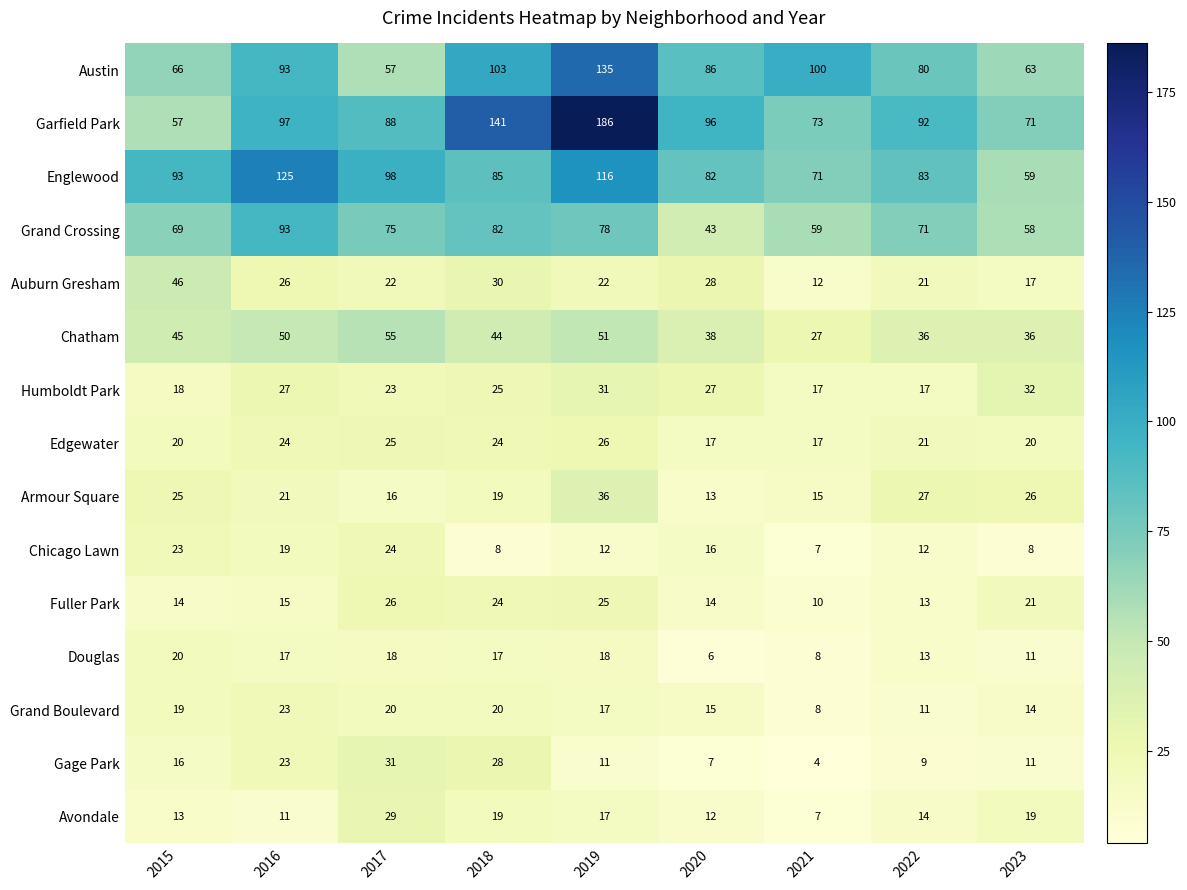

What is the difference between the maximum and minimum values in the Garfield Park series?

129